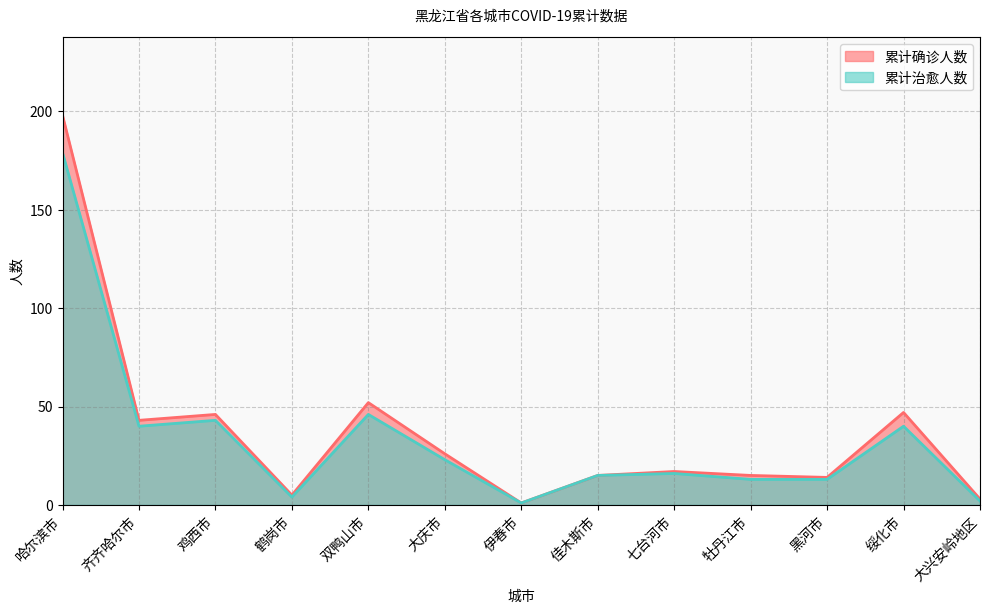

What is the difference between the 累计确诊人数 values at 伊春市 and 七台河市?

16